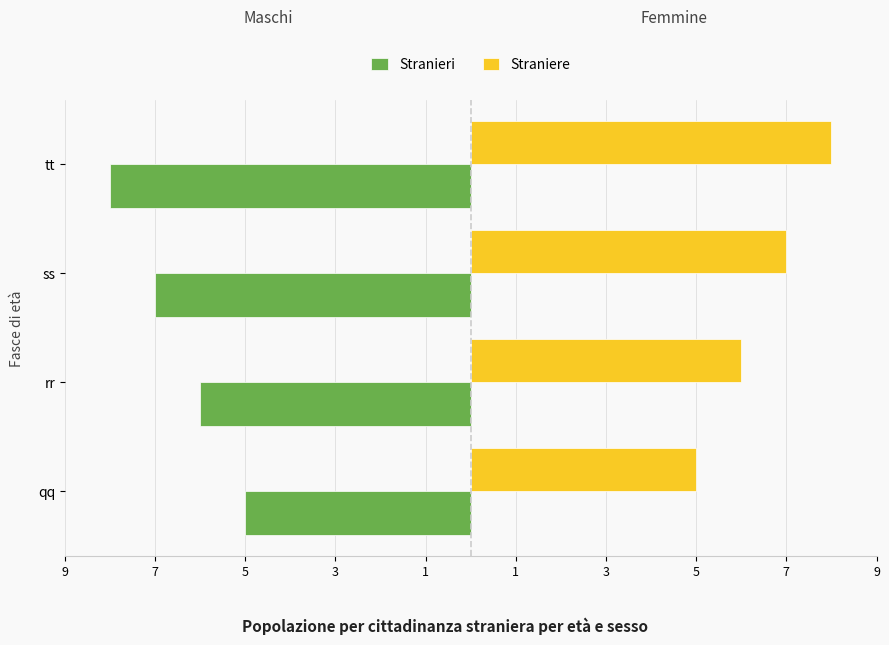

What is the minimum value shown in the chart?

-8